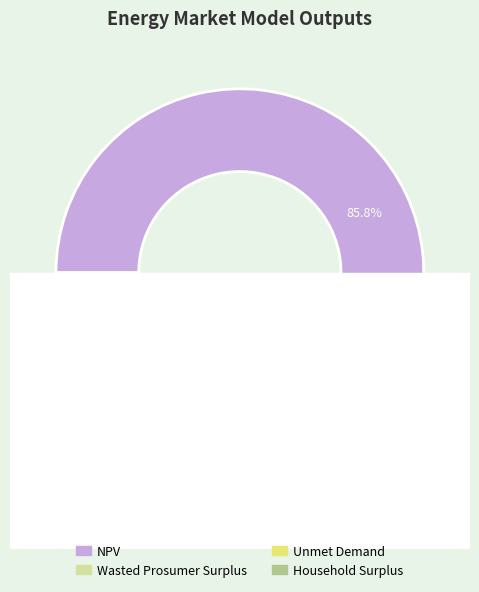

True or false: Household Surplus accounts for 23% of the total.

False